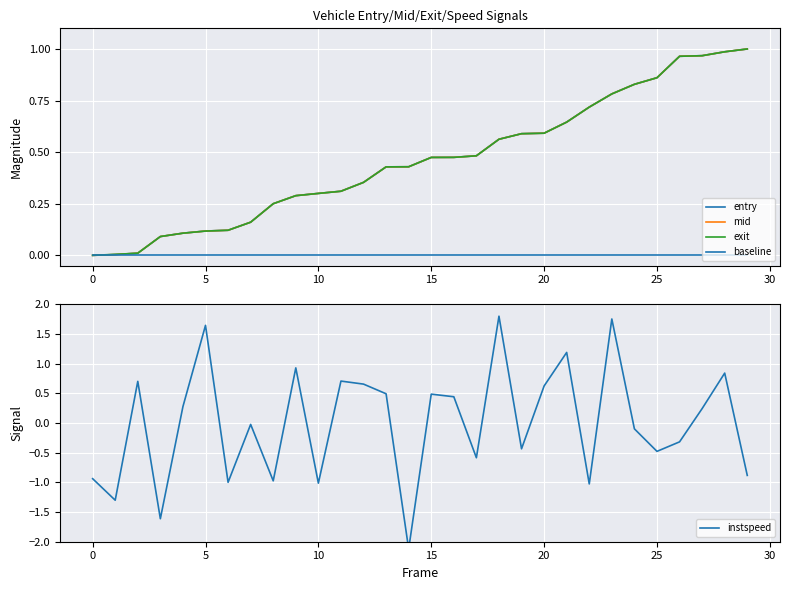

True or false: mid has a value of 0.6 at 29.

False